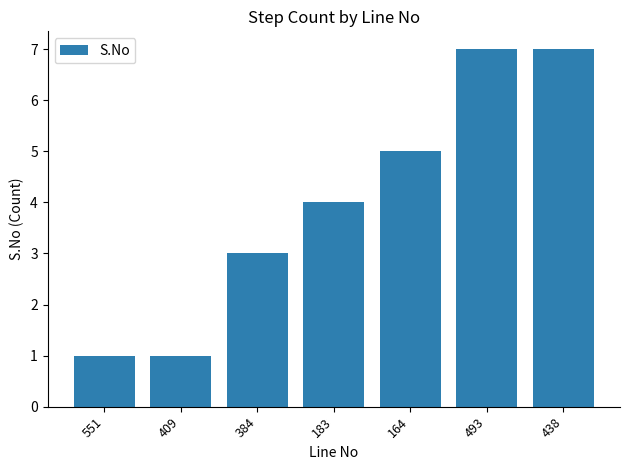

What is the smallest value displayed?

1